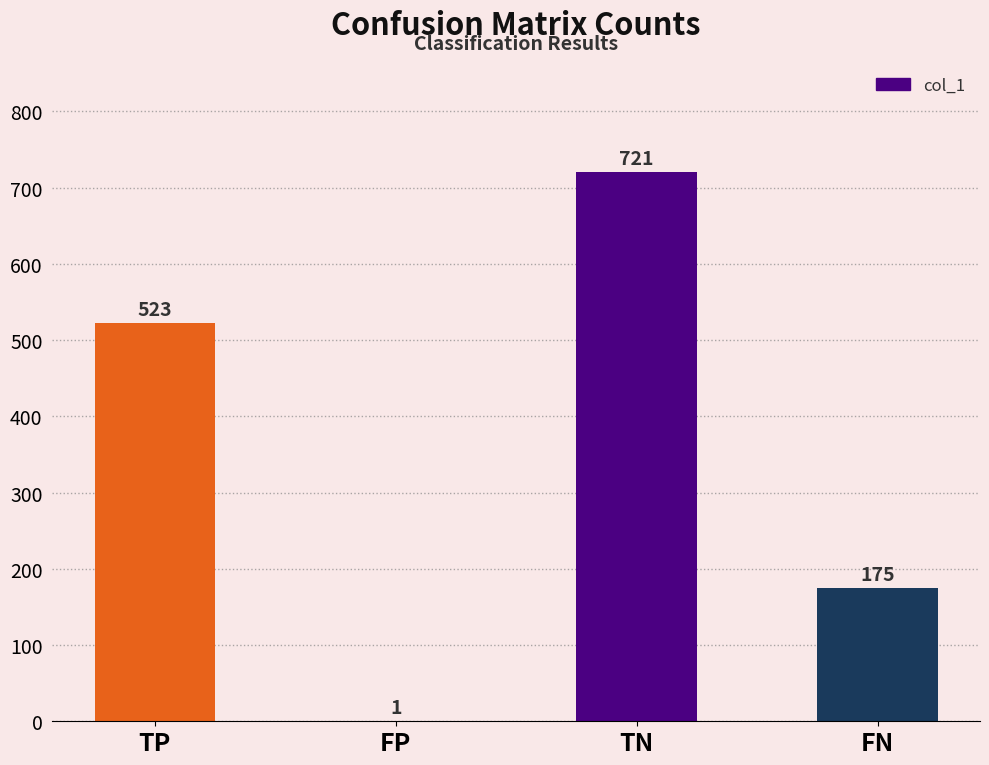

Where is the data nearest to the value 361?

TP